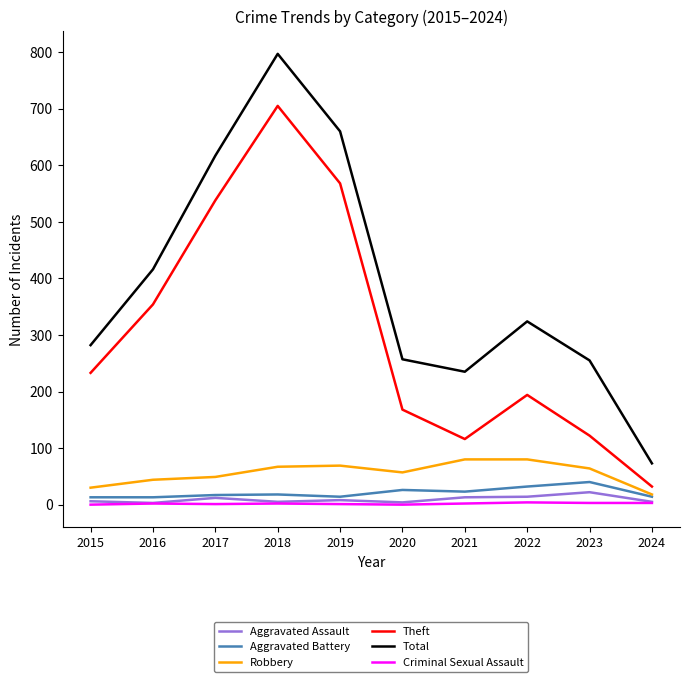

Does the chart display data point markers on the line(s)?

No